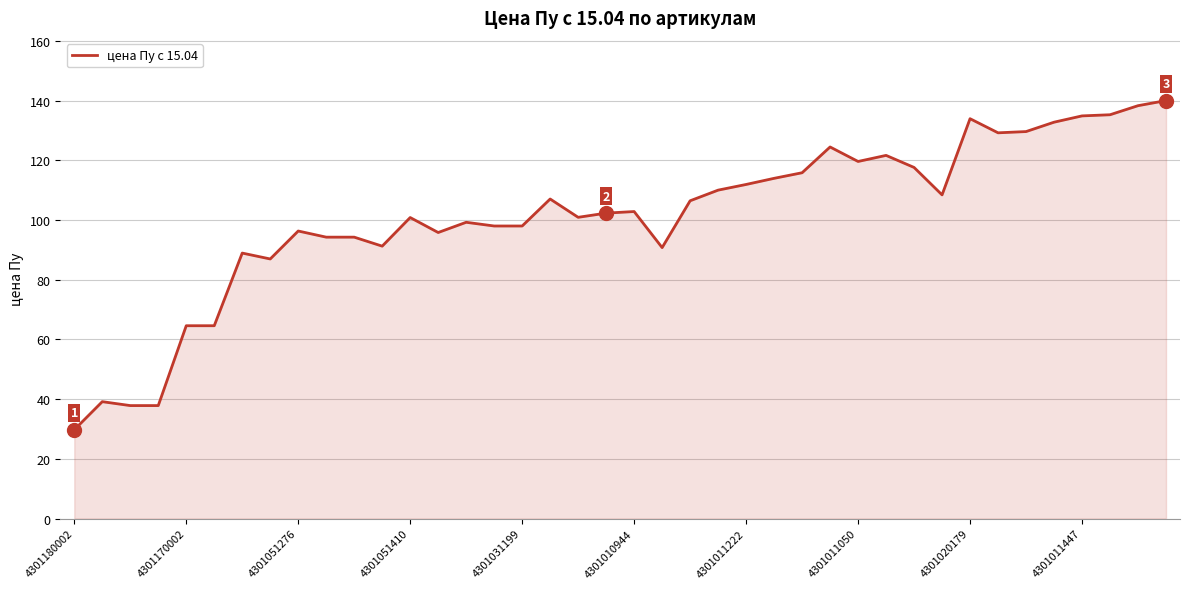

What is the maximum value shown in the chart?

140.0